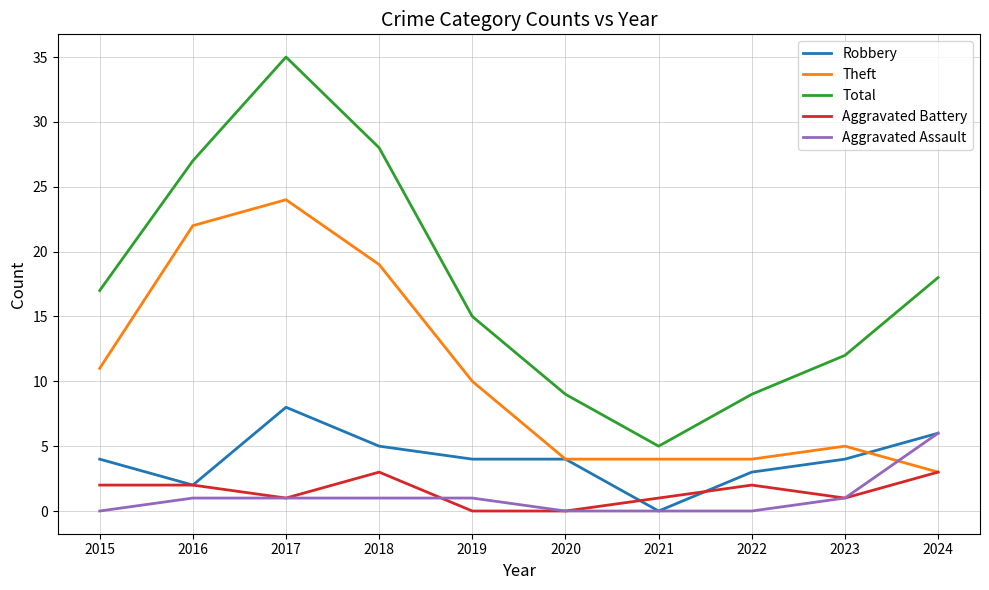

Reading left to right, extract all data points from this chart.

Robbery: 4	2	8	5	4	4	0	3	4	6
Theft: 11	22	24	19	10	4	4	4	5	3
Total: 17	27	35	28	15	9	5	9	12	18
Aggravated Battery: 2	2	1	3	0	0	1	2	1	3
Aggravated Assault: 0	1	1	1	1	0	0	0	1	6